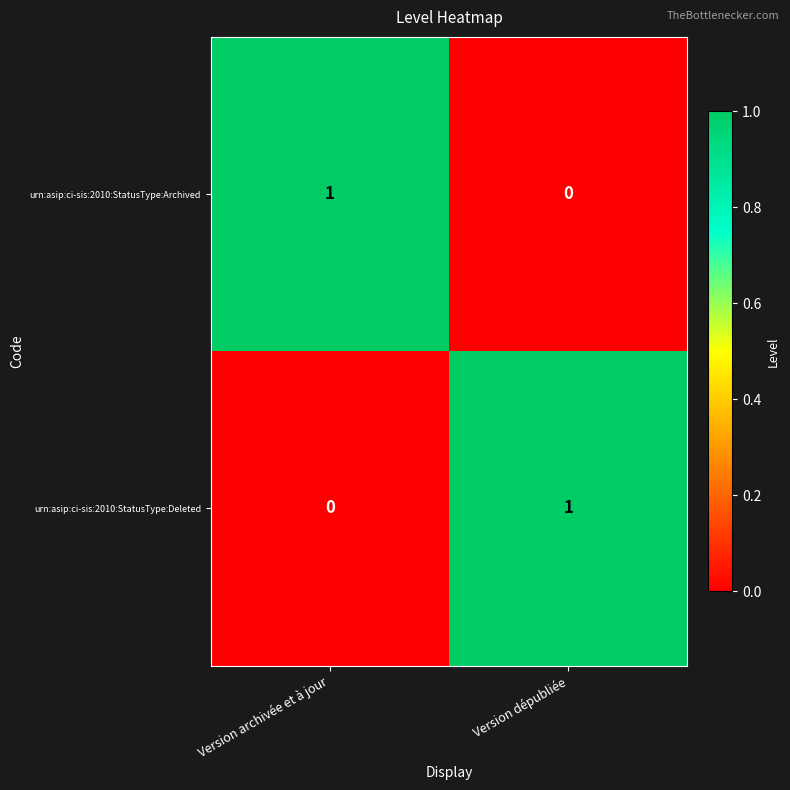

Count the number of categories in the chart.

2